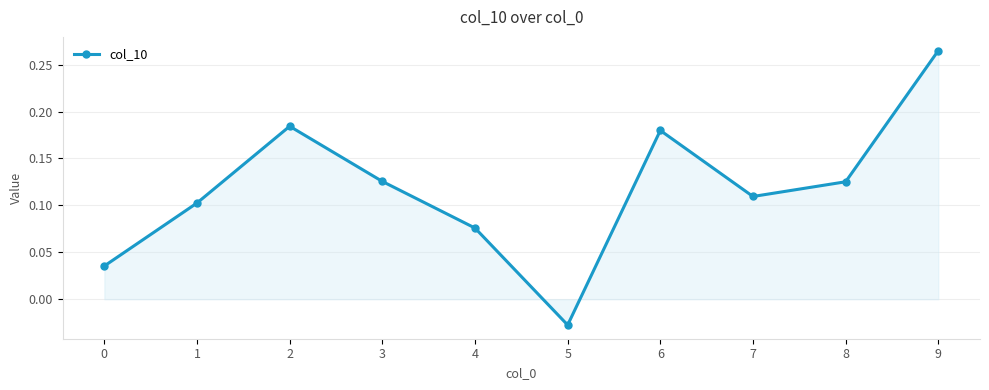

Which has a higher value, 7 or 1?

7